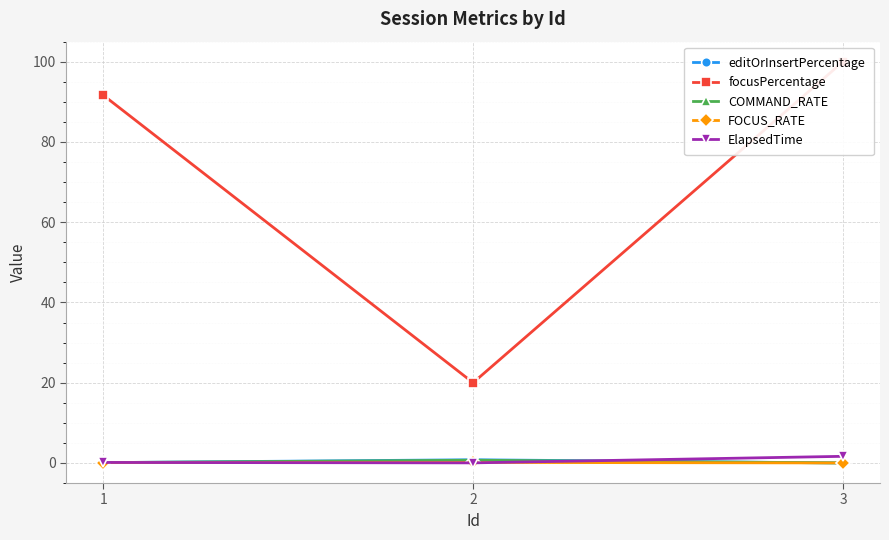

Reading left to right, transcribe all the data shown in this chart.

editOrInsertPercentage: 1=0.1	2=0.8	3=0.0
focusPercentage: 1=91.7	2=20.0	3=100.0
COMMAND_RATE: 1=0.1	2=0.7	3=0.0
FOCUS_RATE: 1=0.1	2=0.1	3=0.0
ElapsedTime: 1=0.1	2=0.0	3=1.7